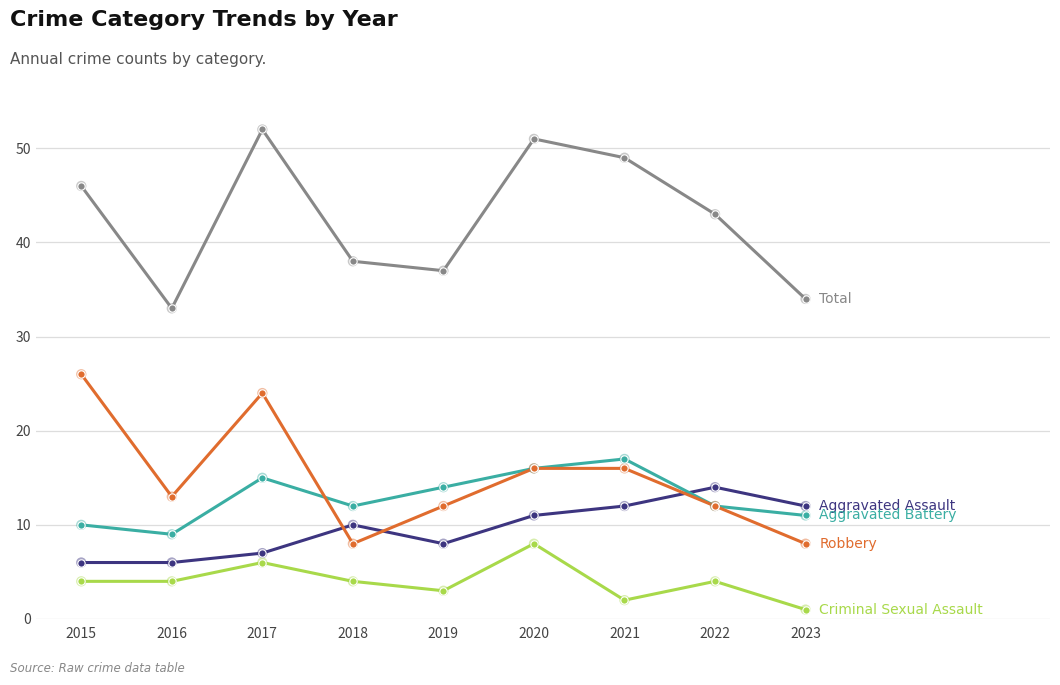

What is the total value across all series at 2017?

104